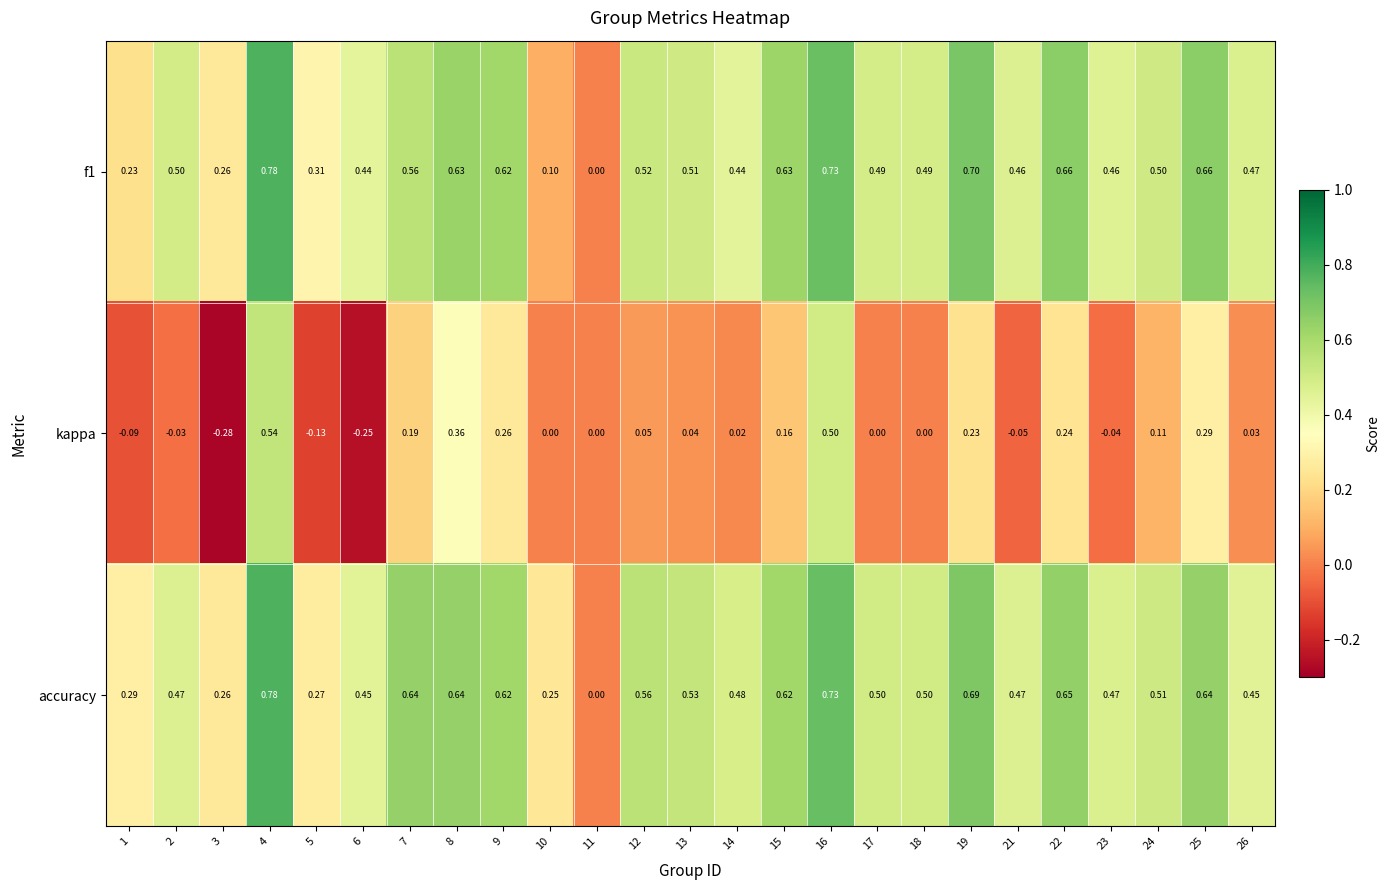

Which series has the largest total across all categories?

accuracy